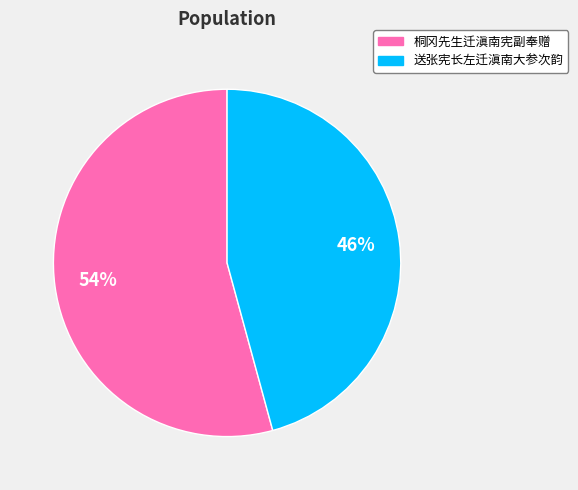

The 送张宪长左迁滇南大参次韵 slice represents 46% of the pie. True or false?

True